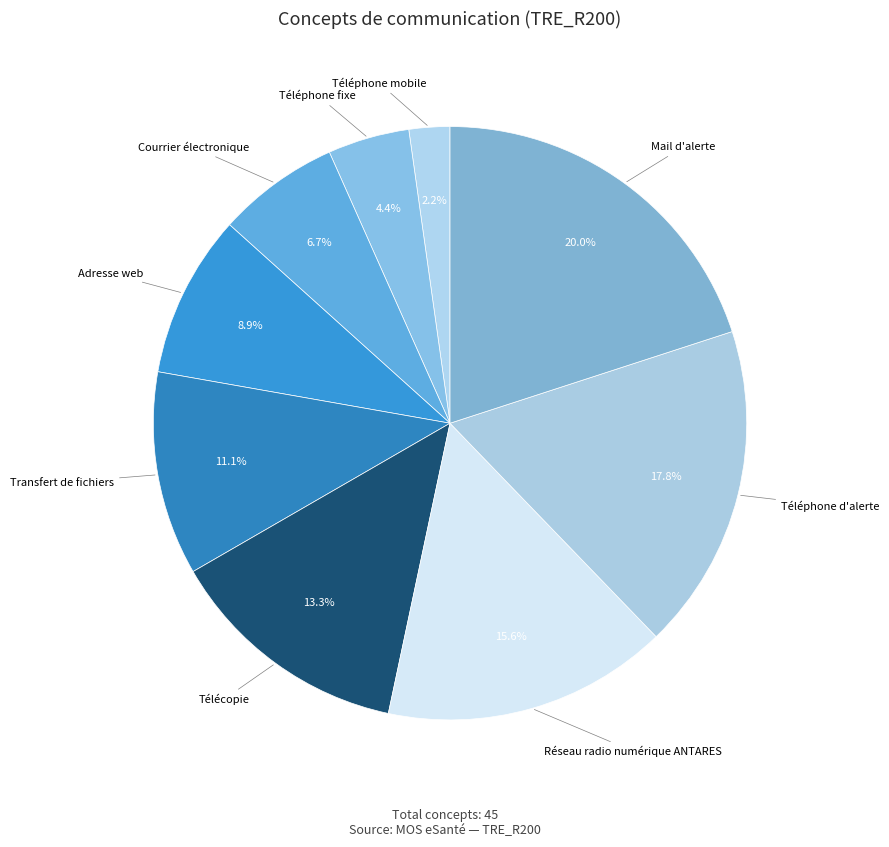

Which slice is the smallest?

Téléphone mobile